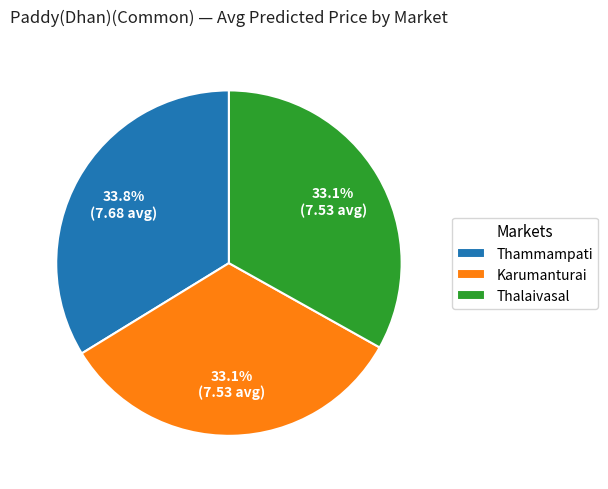

Count the number of slices in the pie.

3